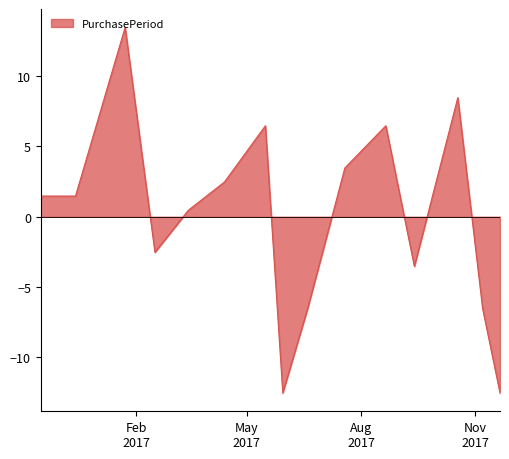

What is the smallest value displayed?

-12.5